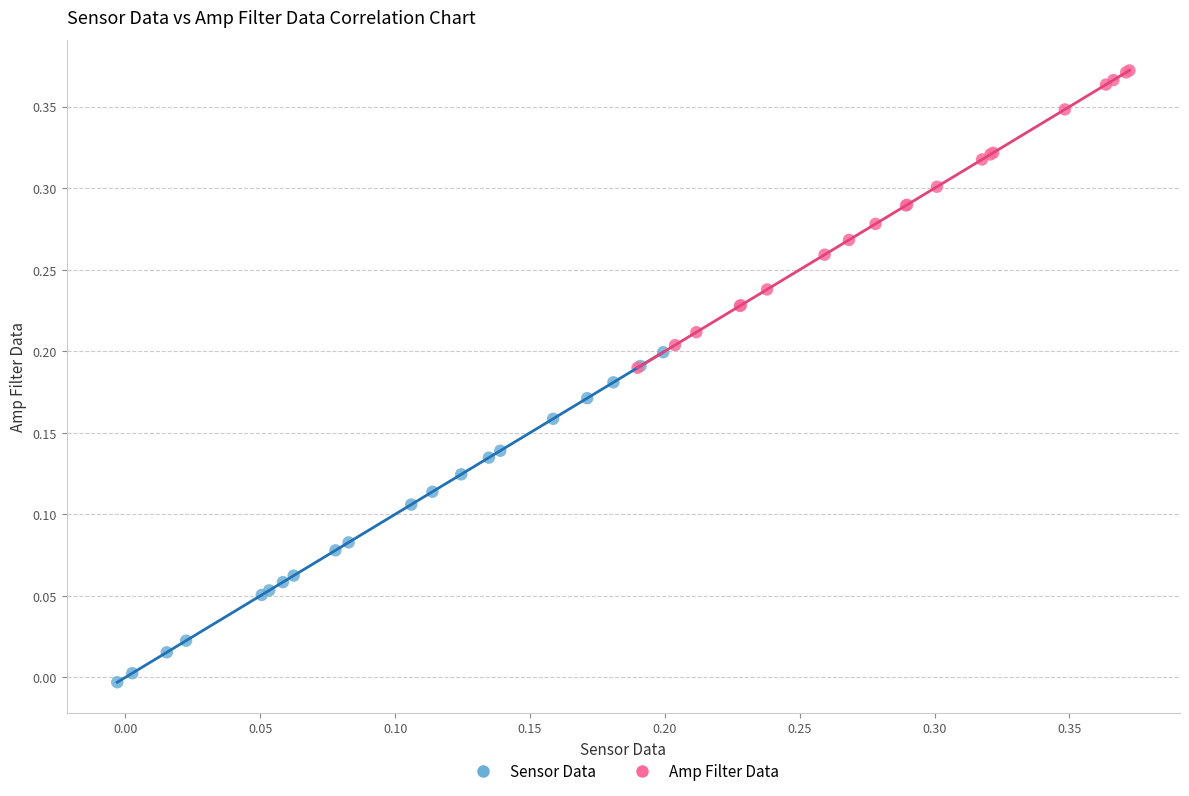

Which series reaches the maximum Y coordinate?

Amp Filter Data